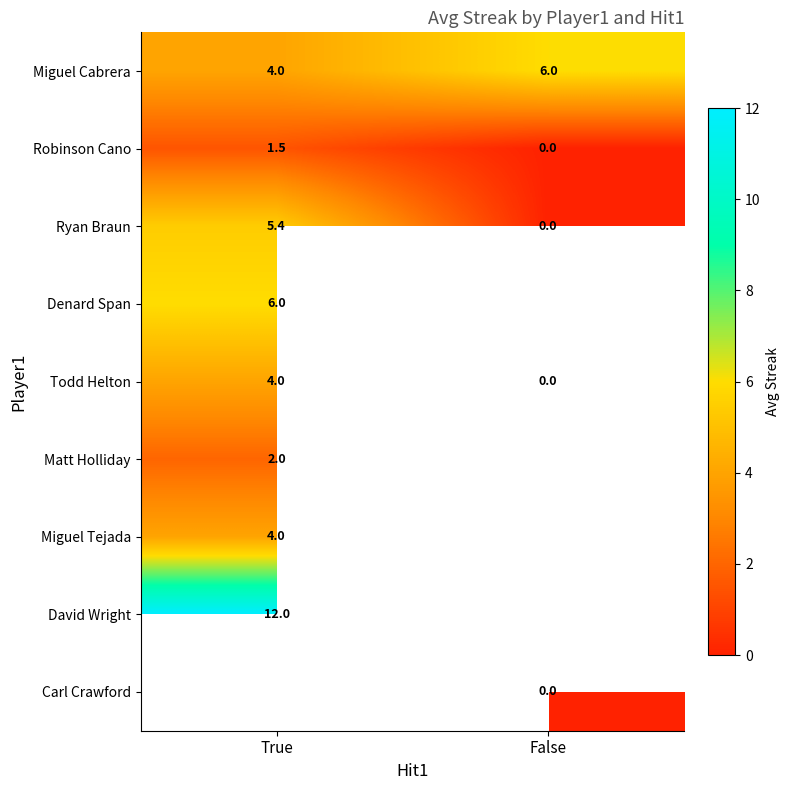

Where is Miguel Cabrera nearest to the value 5?

True